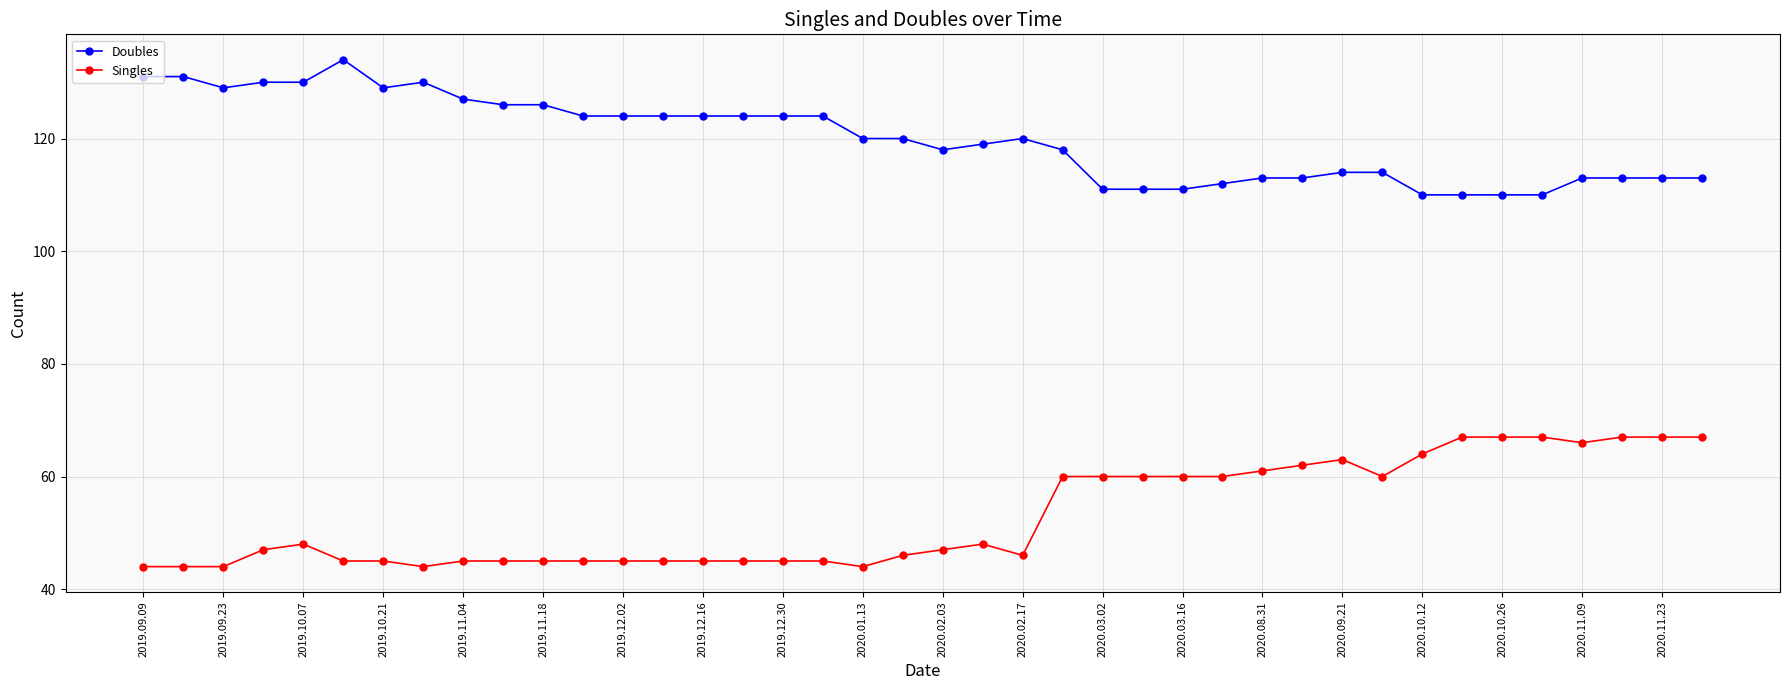

Does the chart have visible grid lines?

Yes